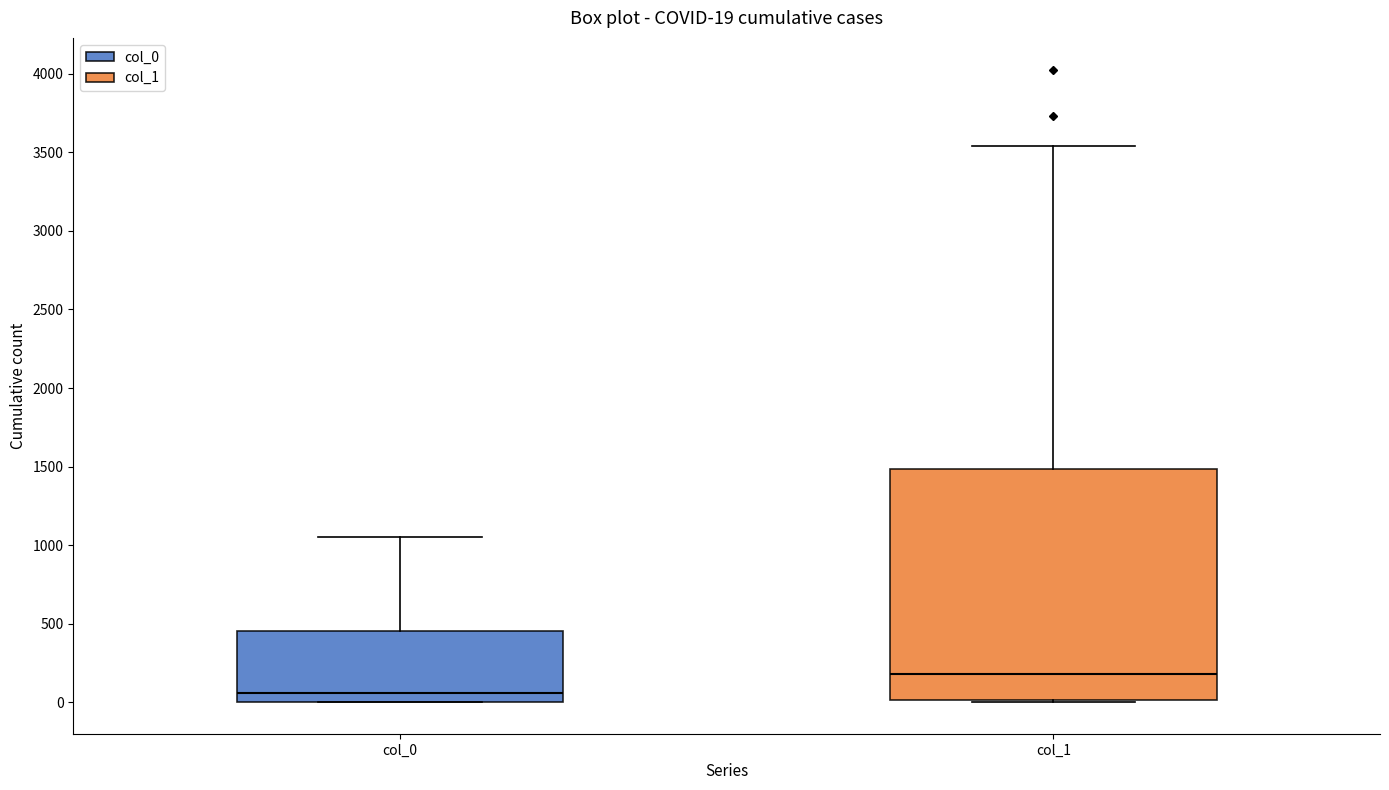

Which box has the highest median line?

col_1